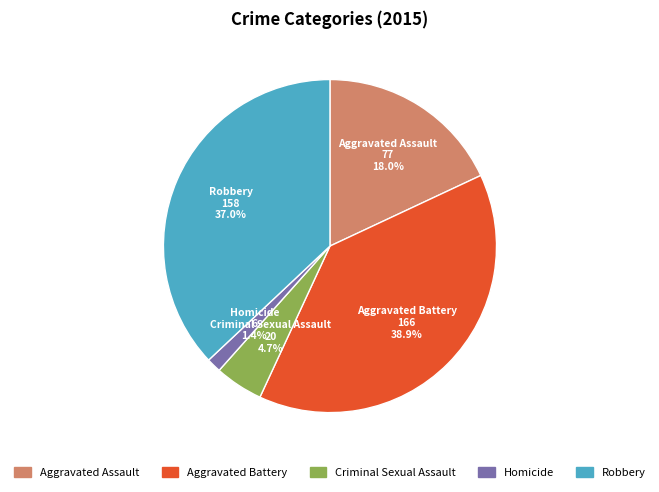

Which slice is the largest?

Aggravated Battery